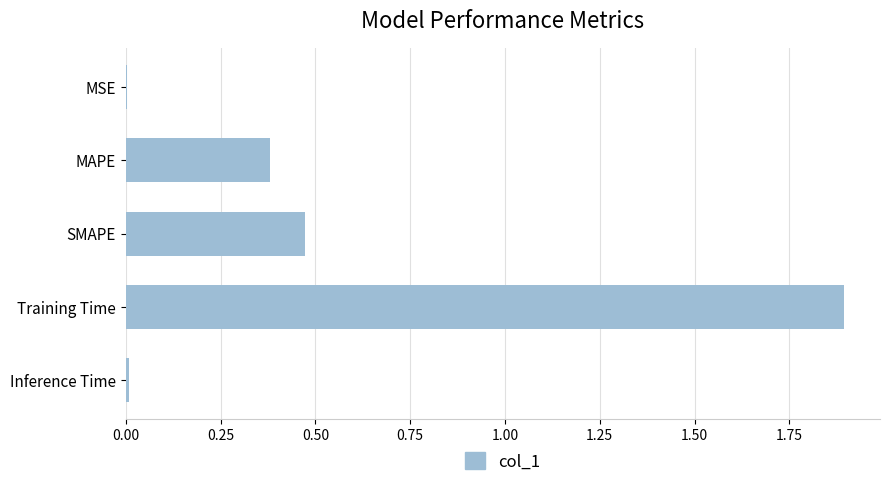

What is the average value?

0.6